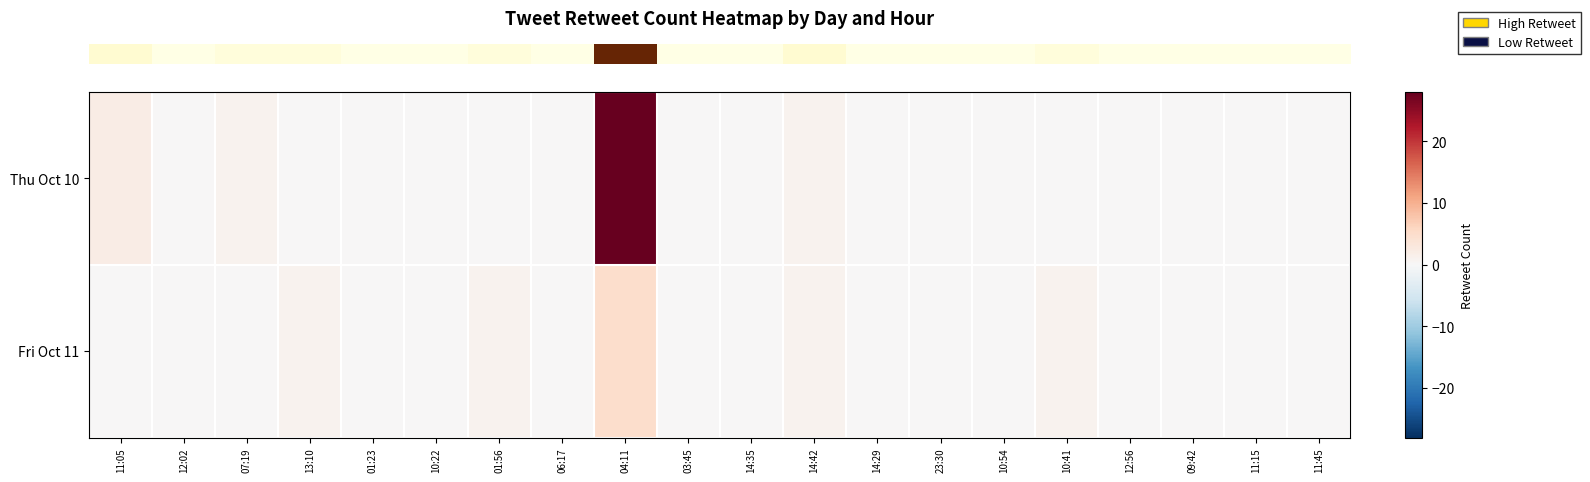

Reading right to left, extract all data points from this chart.

row_0: 0	0	0	0	0	0	0	0	1	0	0	28	0	0	0	0	0	1	0	2
row_1: 0	0	0	0	1	0	0	0	1	0	0	5	0	1	0	0	1	0	0	0